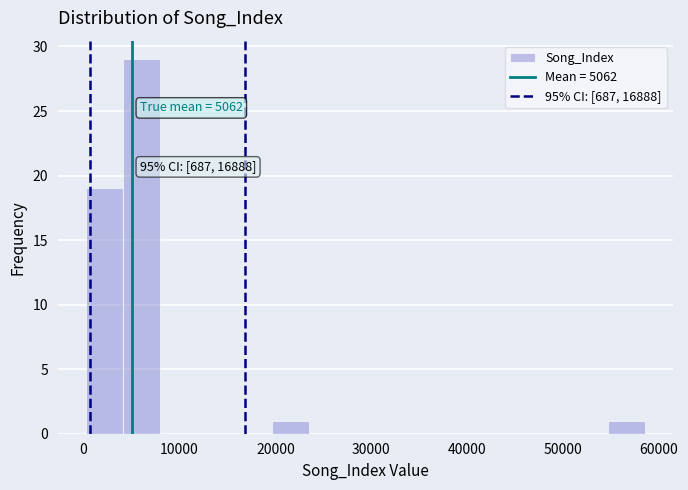

Read against the x-axis, roughly where is the centre of the tallest bar?

6000